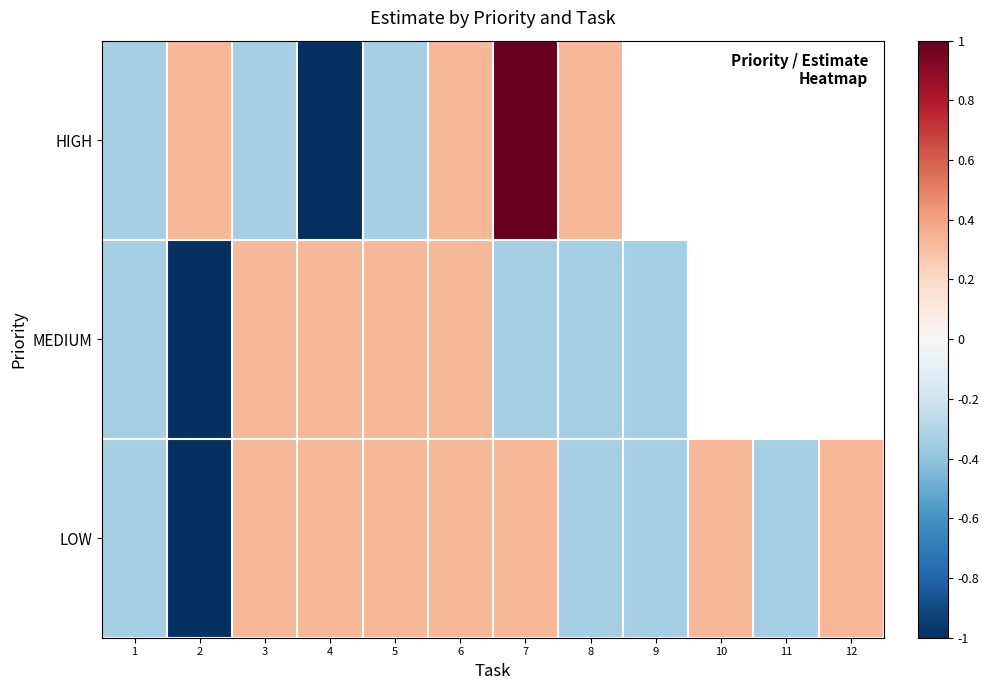

How many values in the HIGH series are below 0?

4